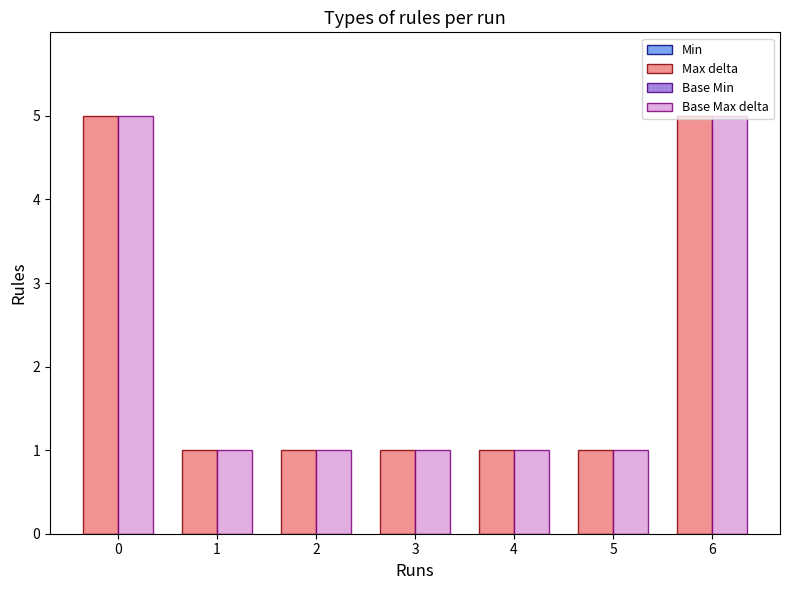

The value of Max delta at 2 is 1. True or false?

True